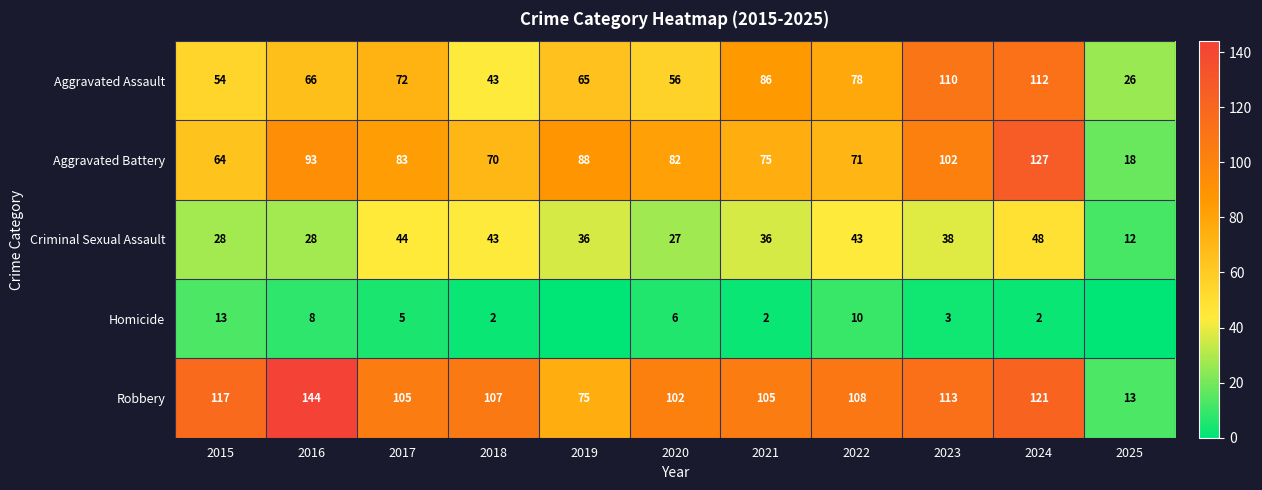

What is the total value across all series at 2024?

410